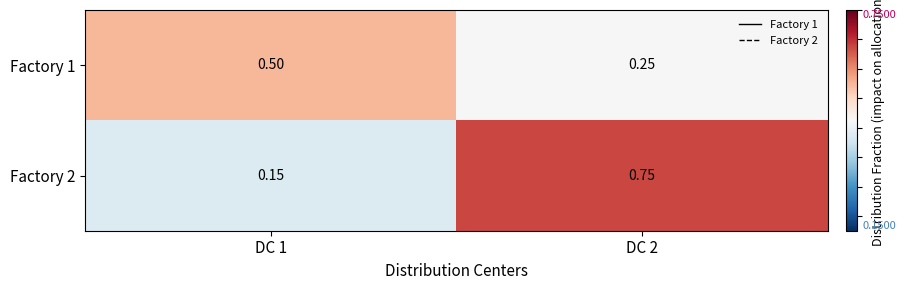

Is the value of Factory 1 at DC 1 greater than the value of Factory 2 at DC 2?

No